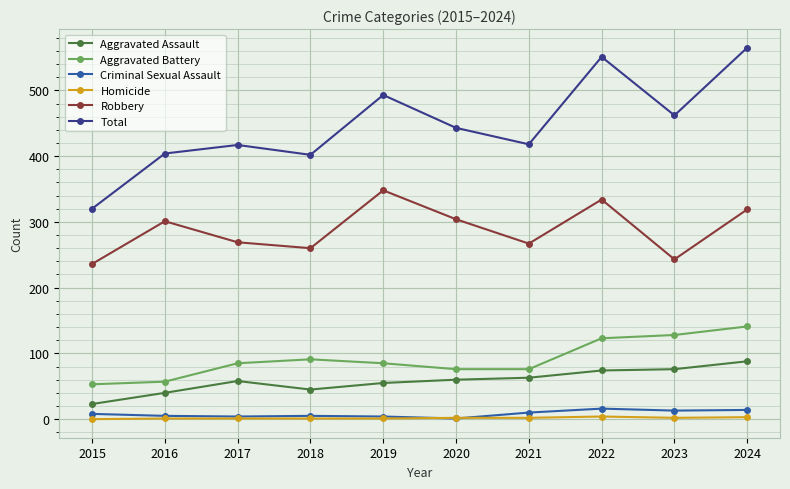

Which series changed the most between 2019 and 2023?

Robbery